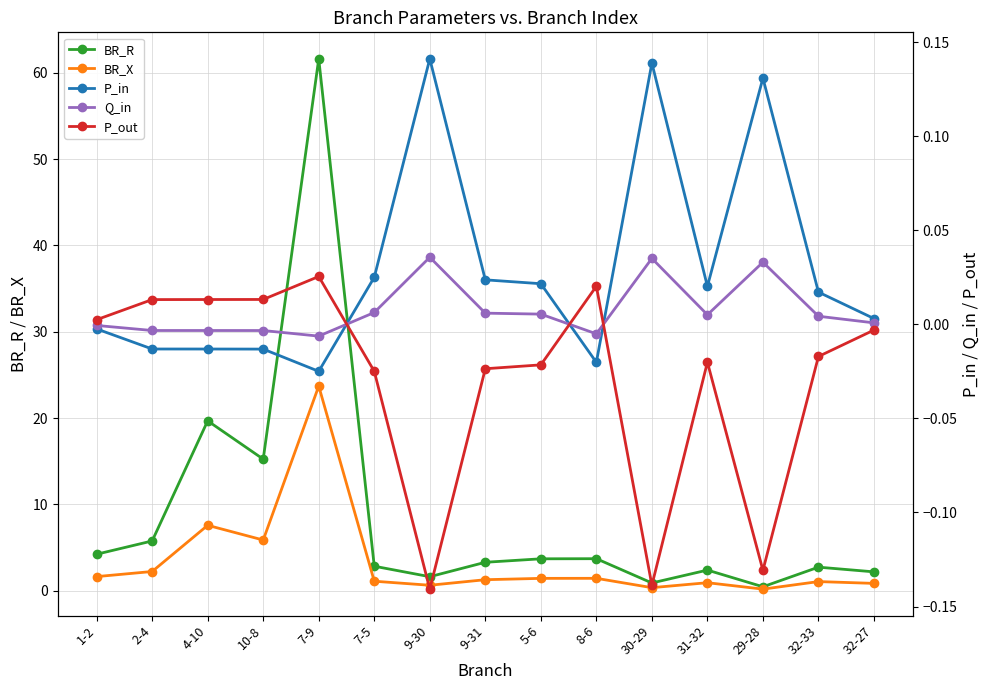

What is the average value of the BR_R series?

8.7